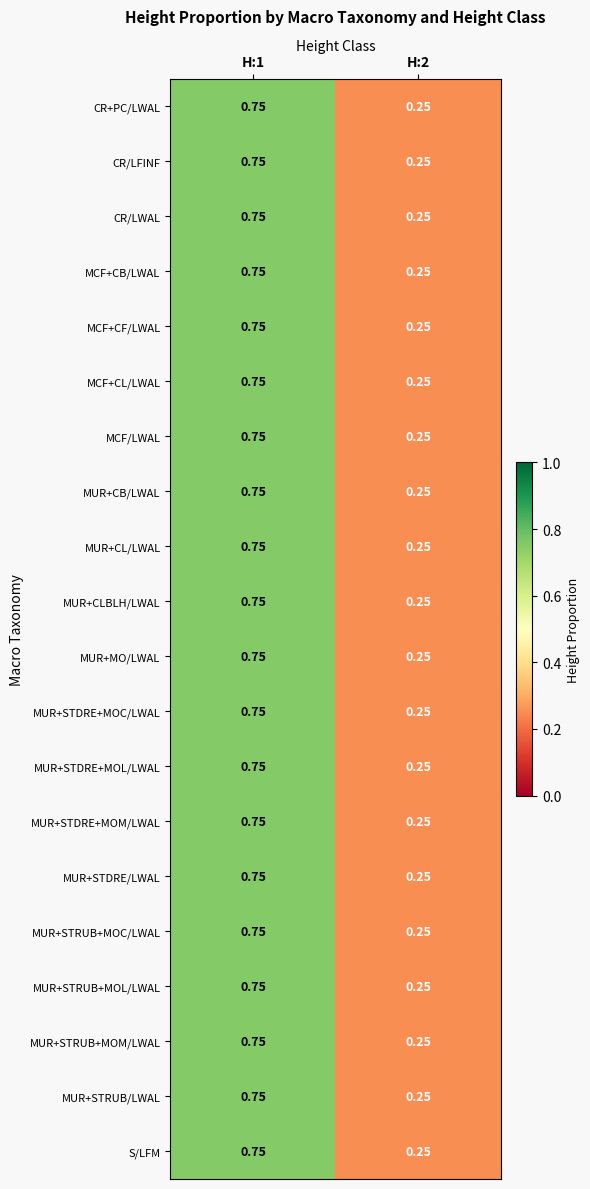

Is the value of MUR+STRUB/LWAL at H:1 greater than the value of MUR+CL/LWAL at H:2?

Yes